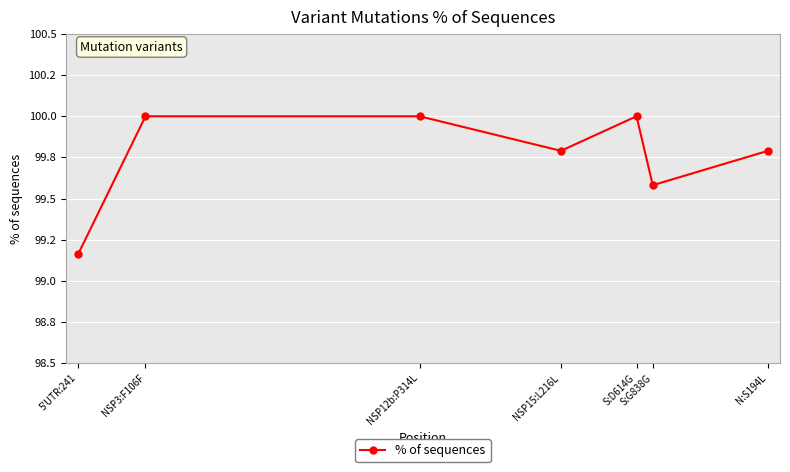

Is this an area chart (filled region under the line)?

No